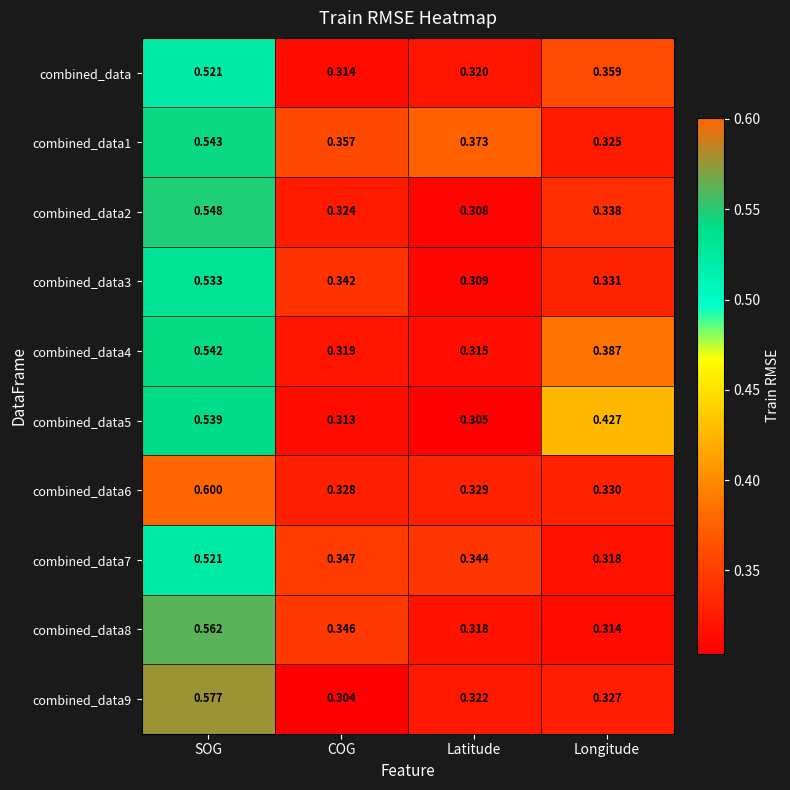

At which label does combined_data reach its peak?

SOG